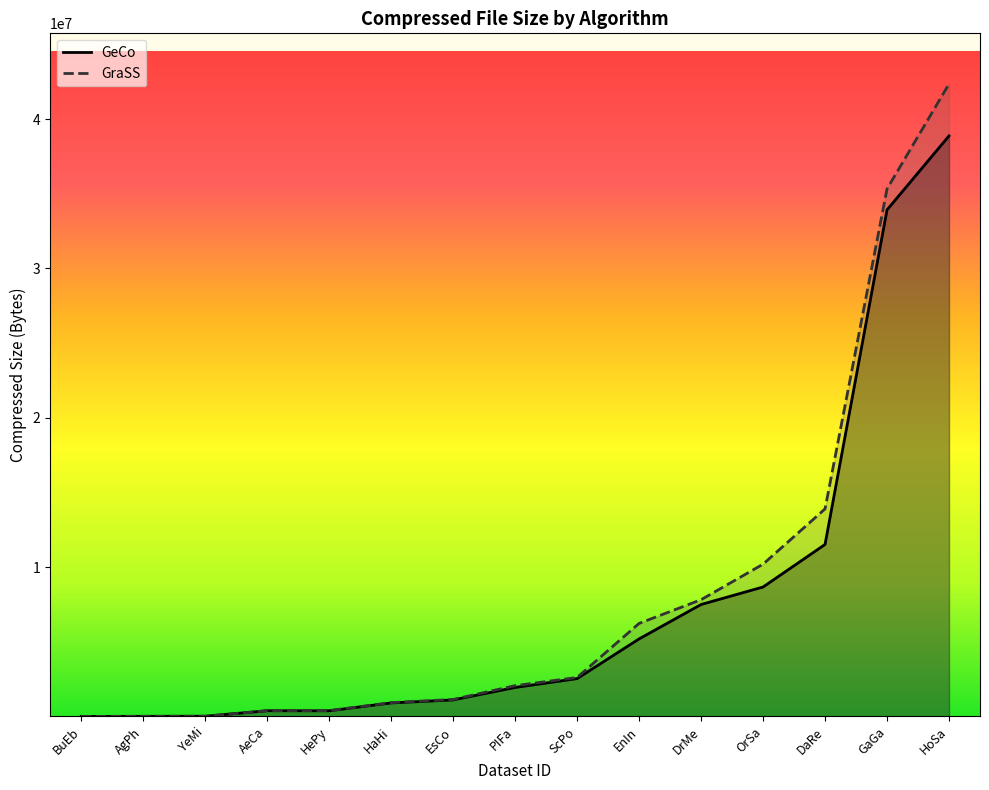

Is the value of GeCo at HaHi greater than the value of GraSS at DrMe?

No